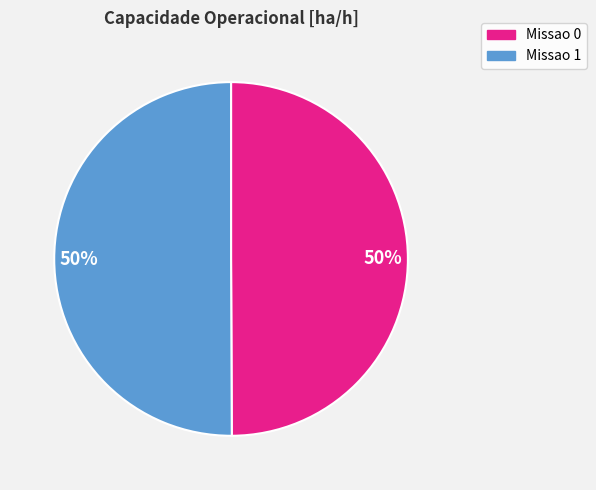

To the nearest percent, what is the average slice percentage?

50%